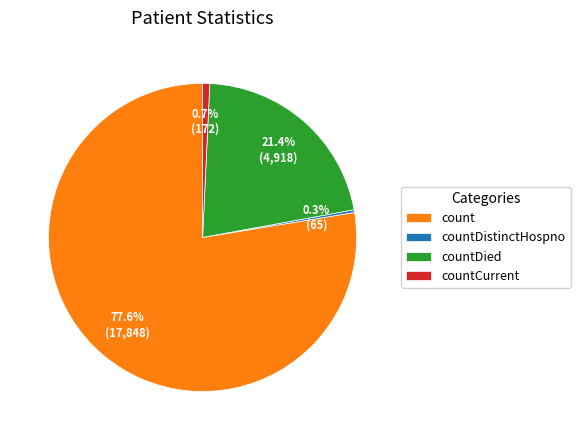

Which category has the biggest portion of the pie?

count